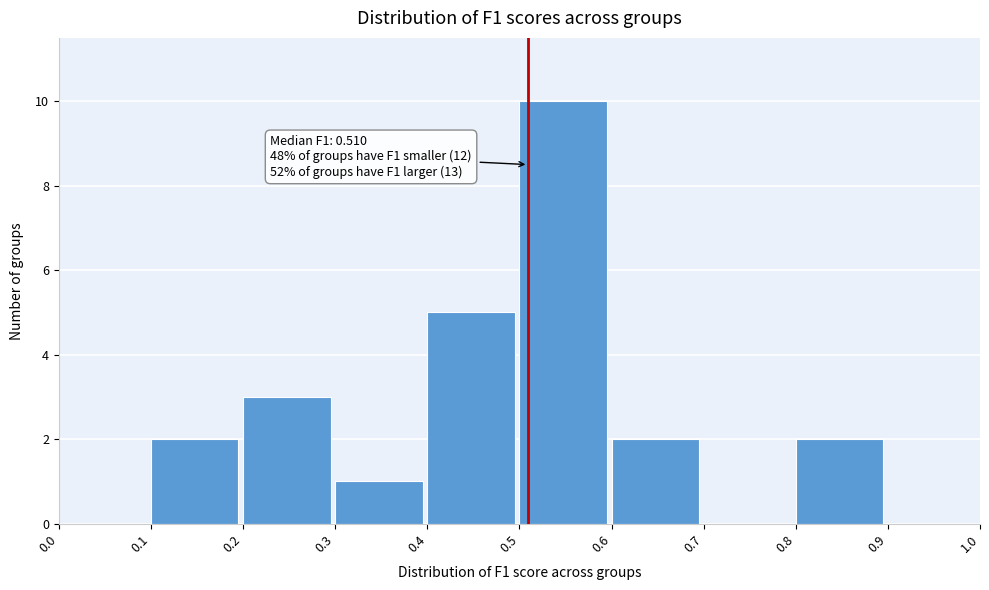

Which range on the x-axis has the tallest bar?

0.5 to 0.6